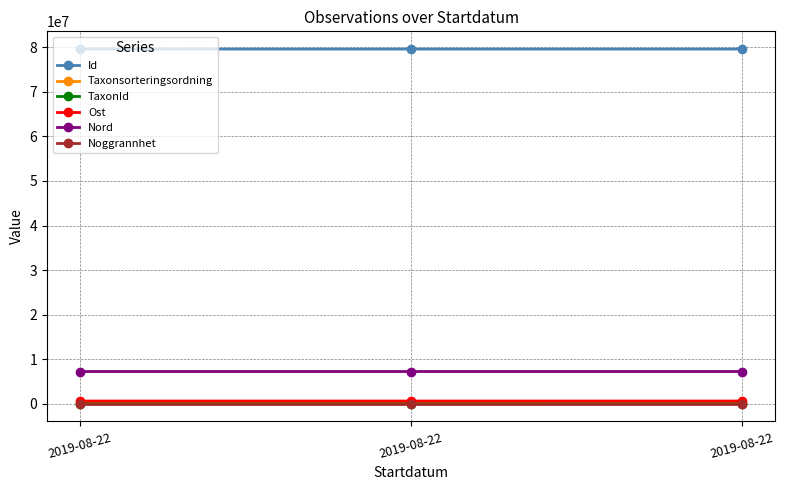

What is the sum of all Taxonsorteringsordning values?

271171.0